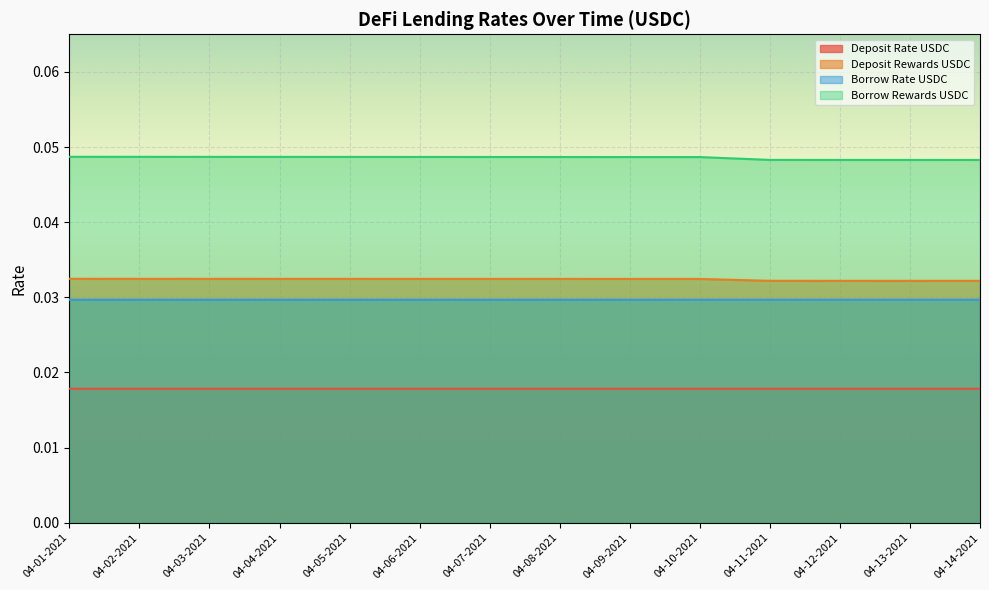

How many Borrow Rewards USDC values are between 0 and 1?

14